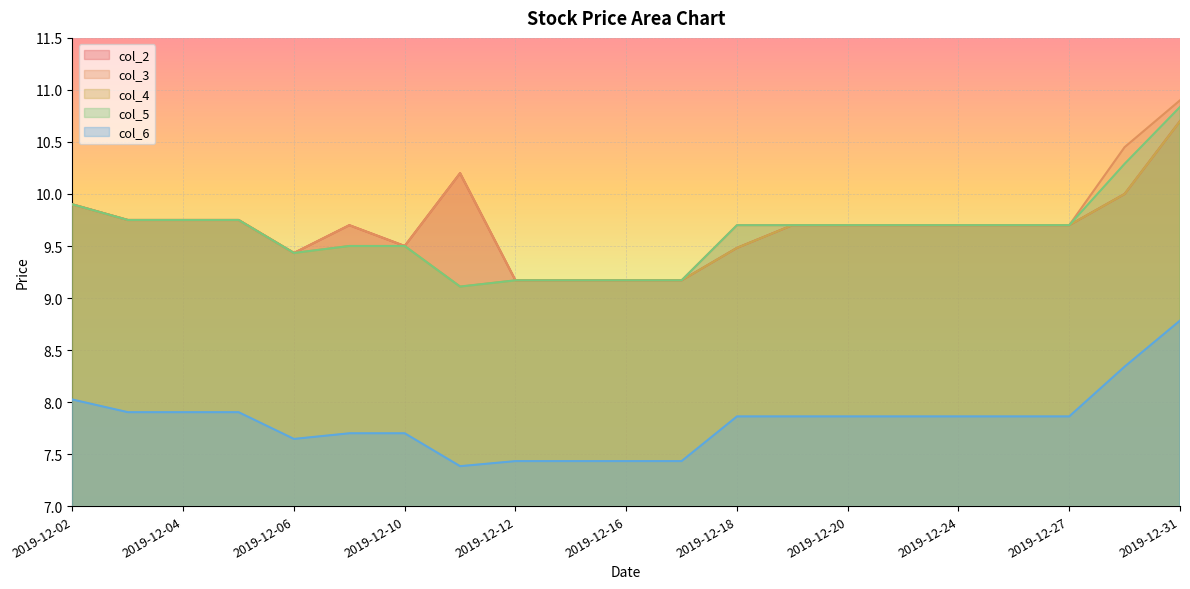

Rank the series by their maximum value, from lowest to highest.

col_6, col_2, col_4, col_5, col_3